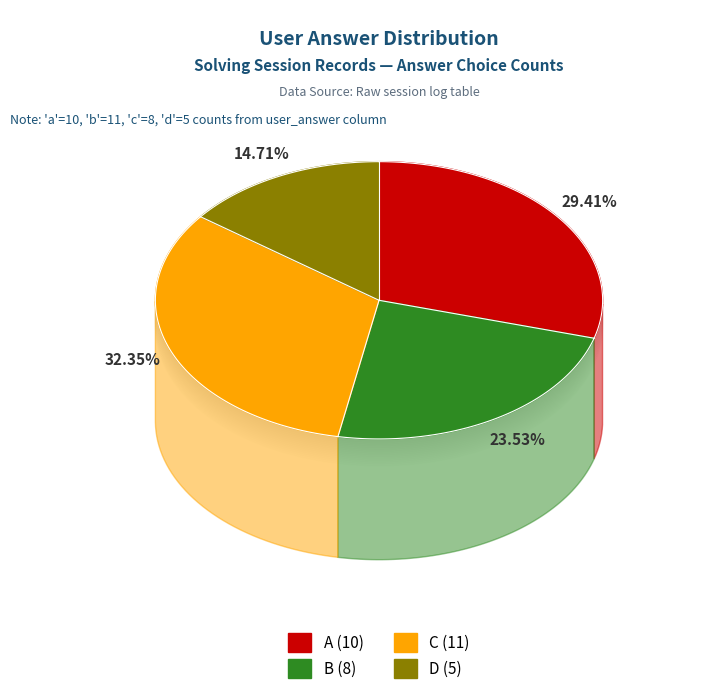

Approximately how many times larger is the value at b compared to a?

0.8